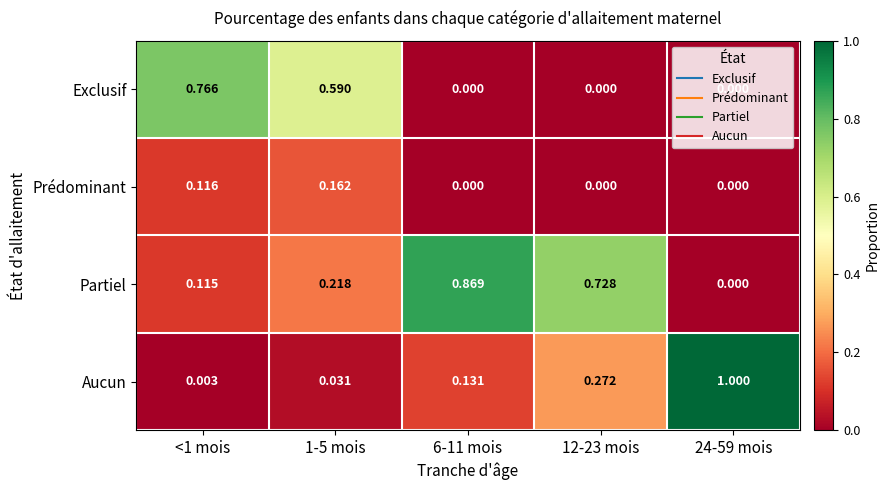

List the series in order of their peak value, highest first.

Aucun, Partiel, Exclusif, Prédominant